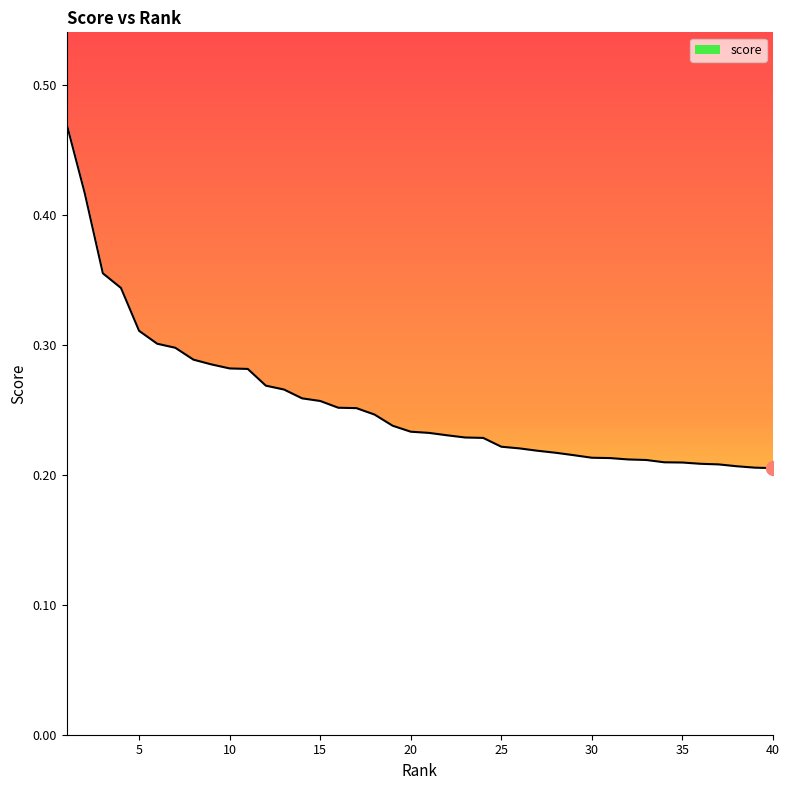

List the labels in order of value, smallest first.

40, 39, 38, 37, 36, 35, 34, 33, 32, 31, 30, 29, 28, 27, 26, 25, 24, 23, 22, 21, 20, 19, 18, 17, 16, 15, 14, 13, 12, 11, 10, 9, 8, 7, 6, 5, 4, 3, 2, 1